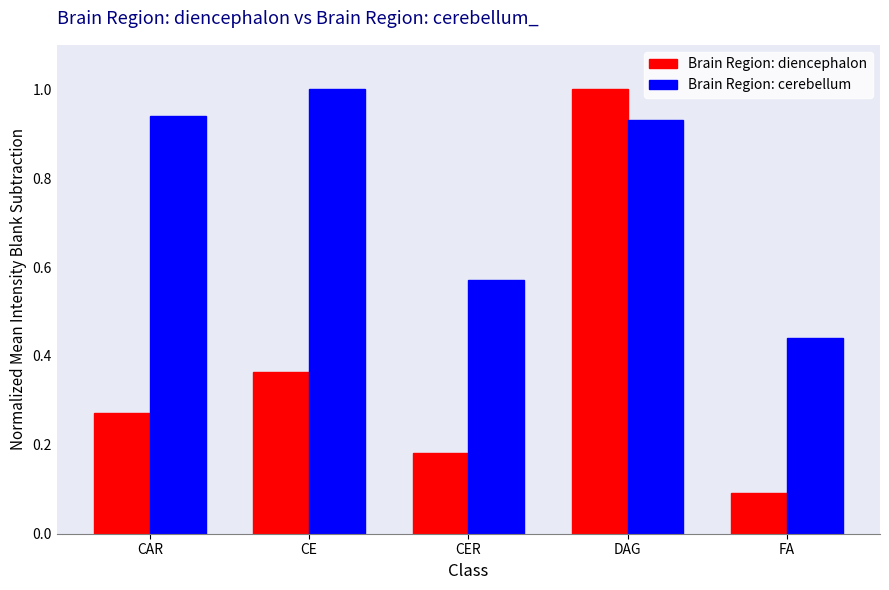

Does the chart contain stacked bars?

No